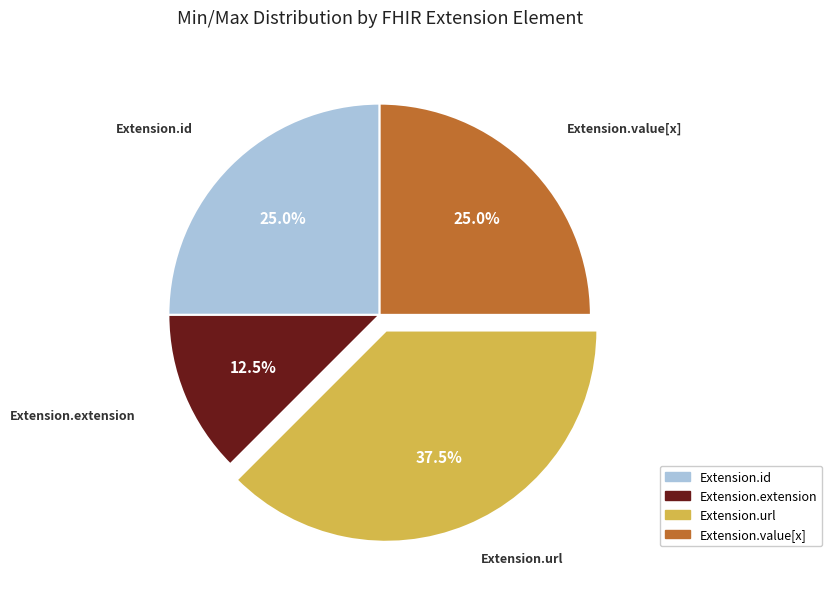

Is there any slice that represents more than half of the pie?

No